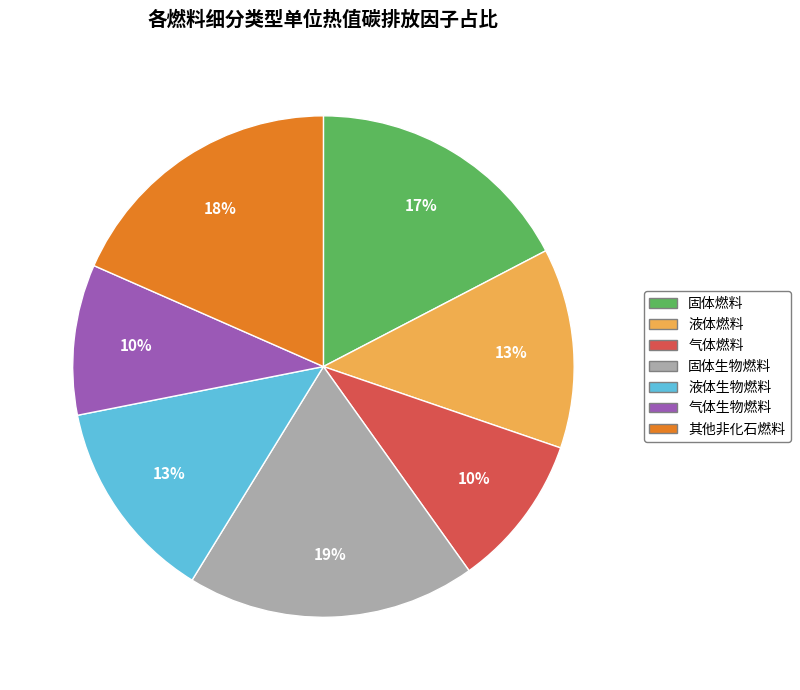

Is there a majority slice in this chart?

No